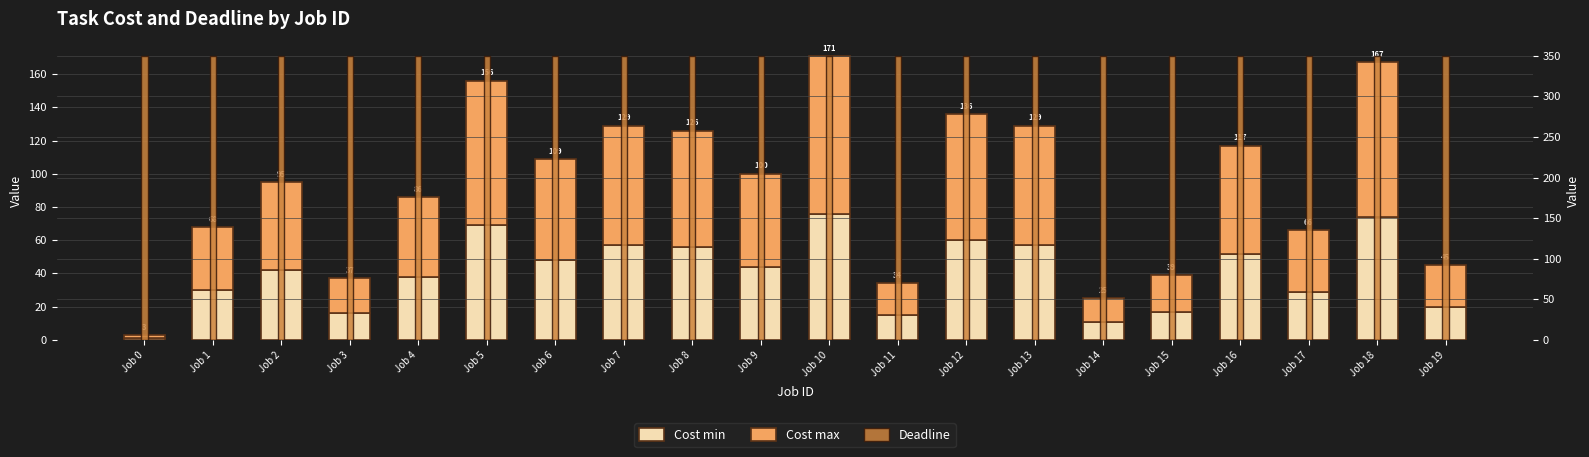

Rank the series by their maximum value, from lowest to highest.

Cost min, Cost max, Deadline